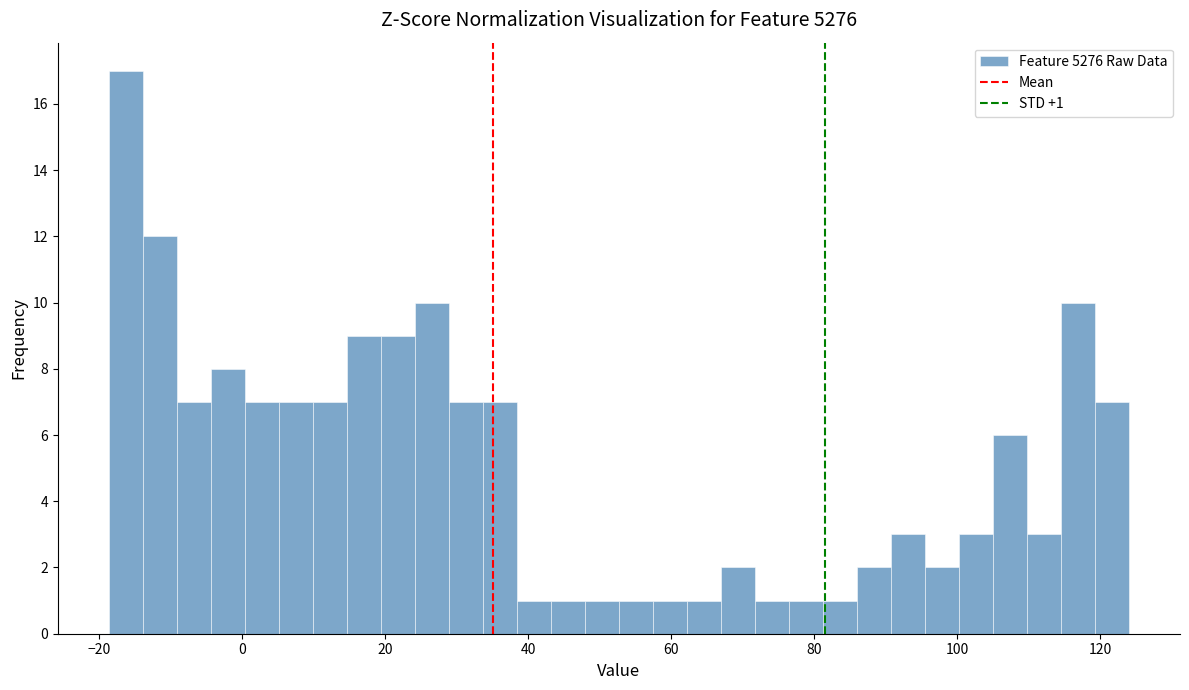

Read against the x-axis, roughly where is the centre of the tallest bar?

-16